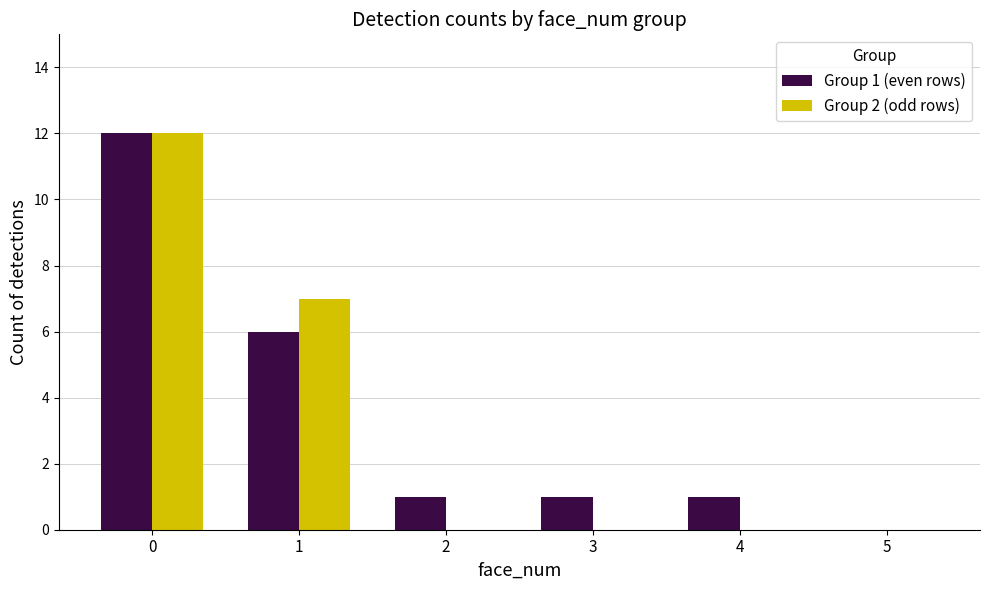

Is it true that Group 2 (odd rows) equals 6 at 5?

False